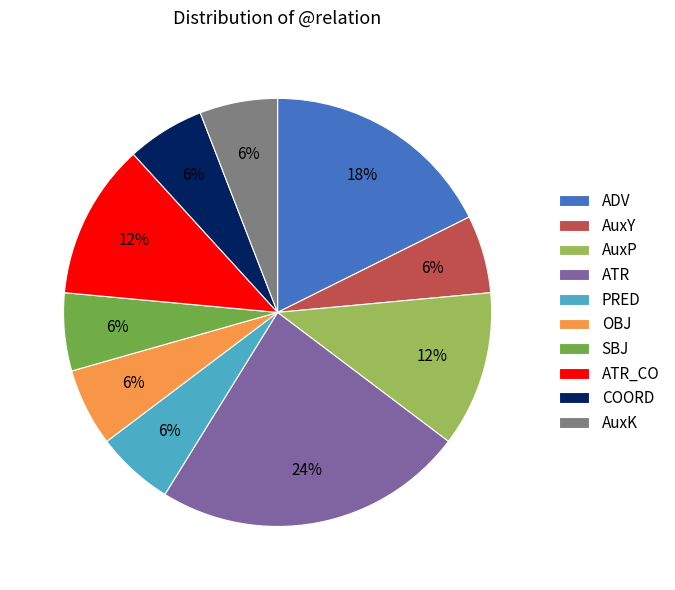

How many slices are in this pie chart?

10